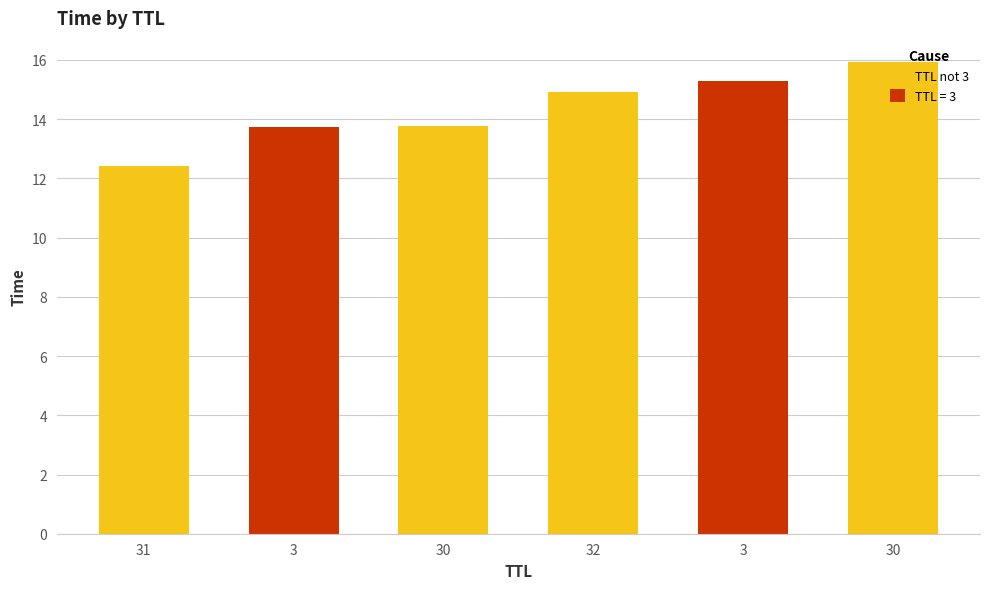

What is the sum of all values?

86.1